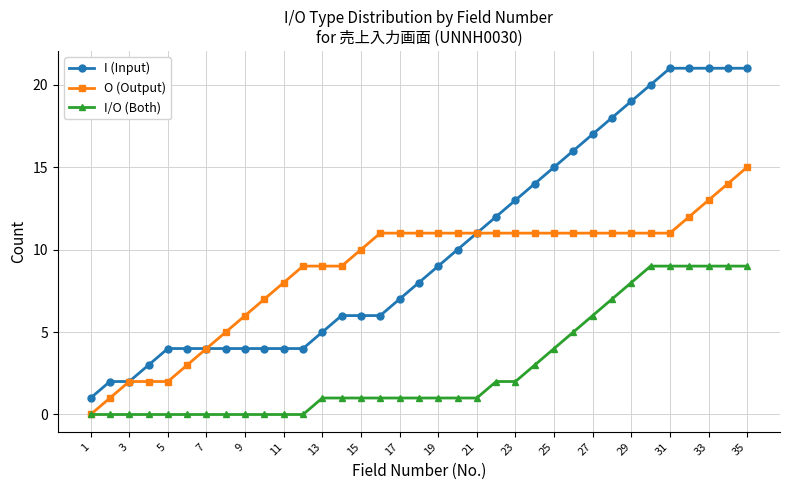

Count the number of categories in the chart.

35